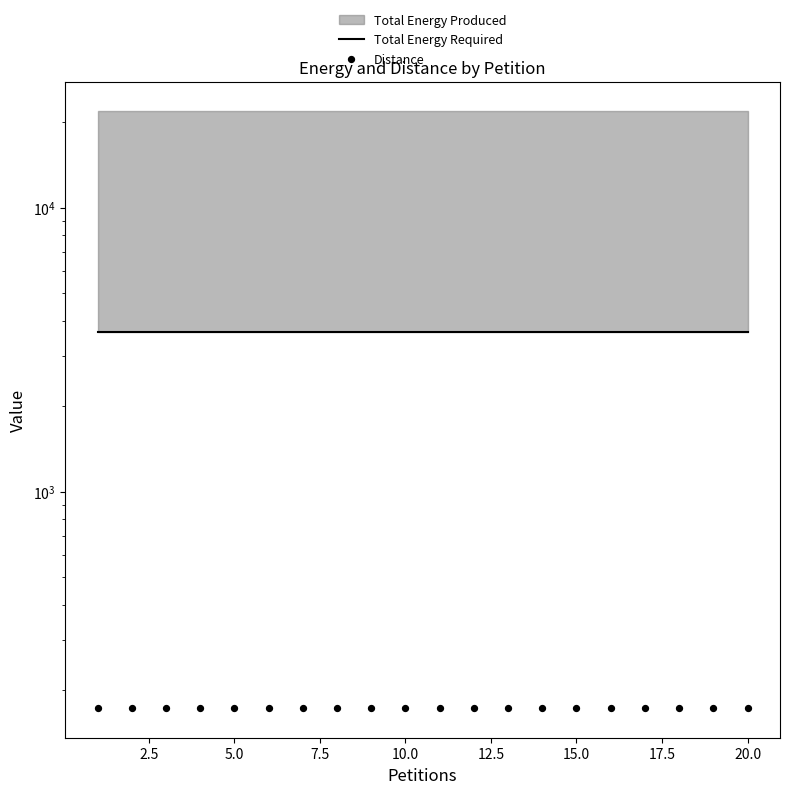

At how many categories does at least one series exceed 2686?

20